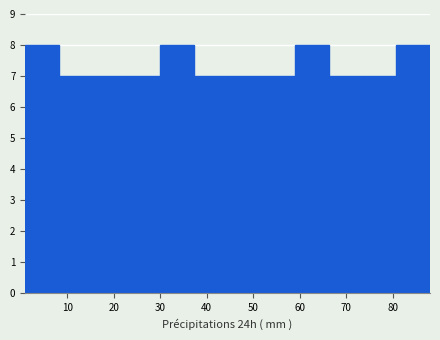

Reading left to right, list every bar in this chart as the range it spans on the x-axis followed by its height. Neither the bar edges nor the heights are printed on the chart, so give them approximately, as read against the axes.

1 to 8: 8
8 to 16: 7
16 to 23: 7
23 to 30: 7
30 to 37: 8
37 to 45: 7
45 to 52: 7
52 to 59: 7
59 to 66: 8
66 to 74: 7
74 to 81: 7
81 to 88: 8